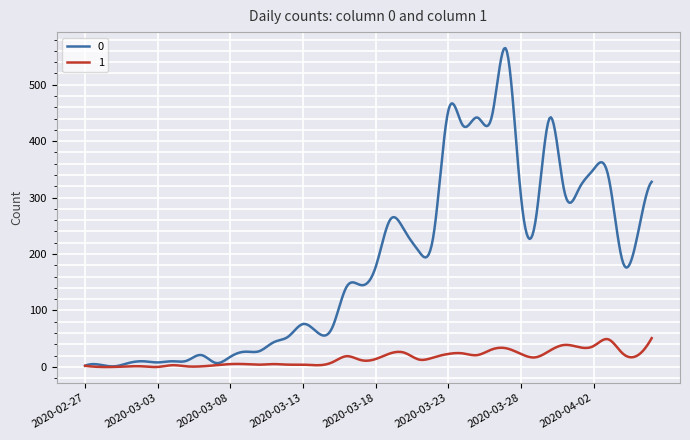

Does the chart have visible grid lines?

Yes